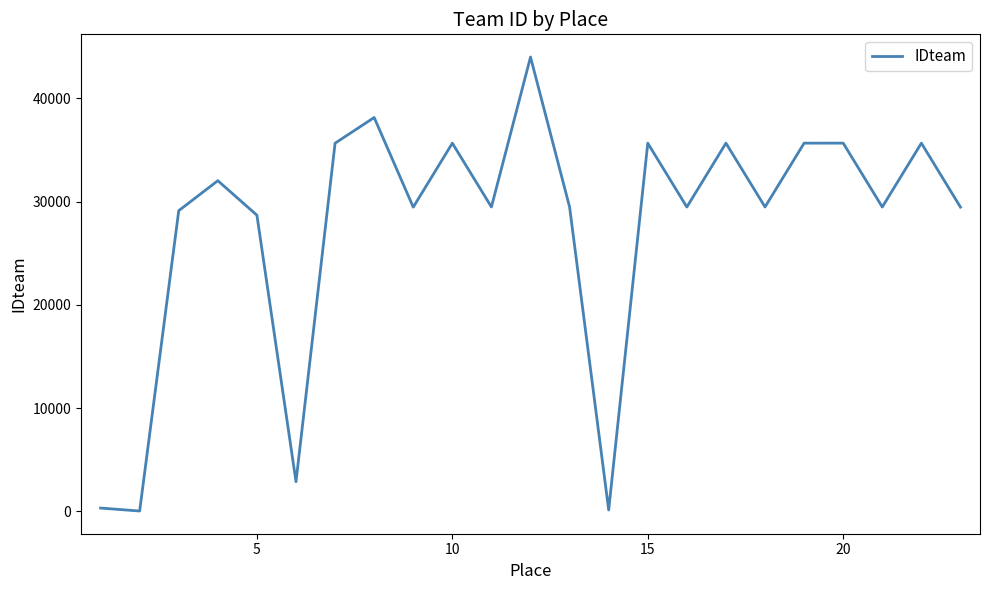

How many interior local peaks (higher than both neighbors) does the data have?

8